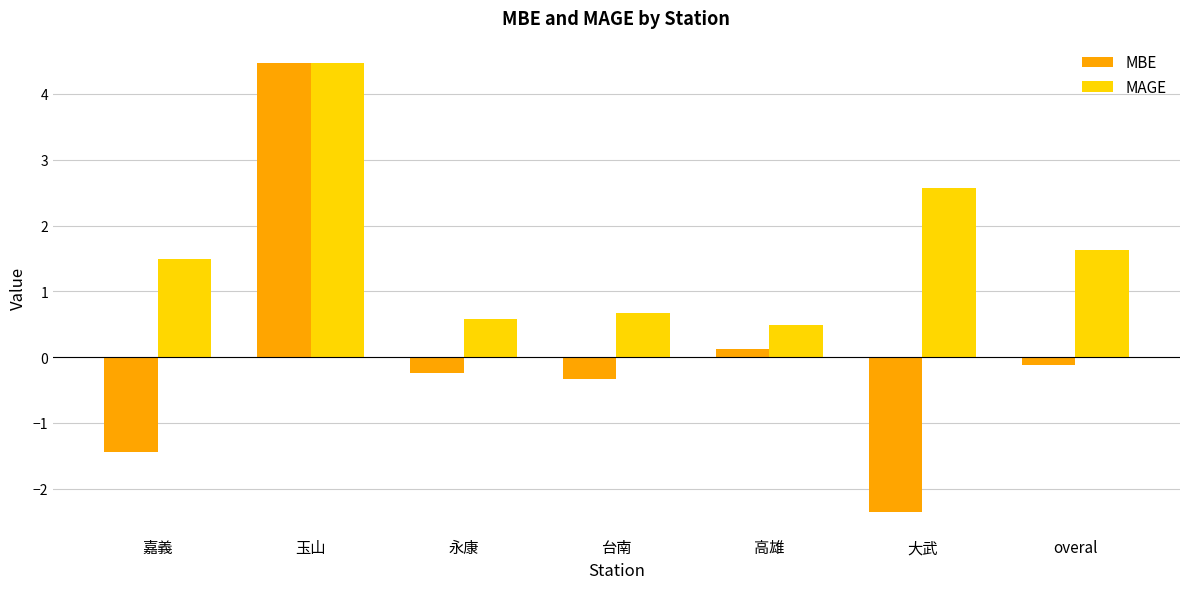

The MAGE series shows 2.5 at 玉山. True or false?

False